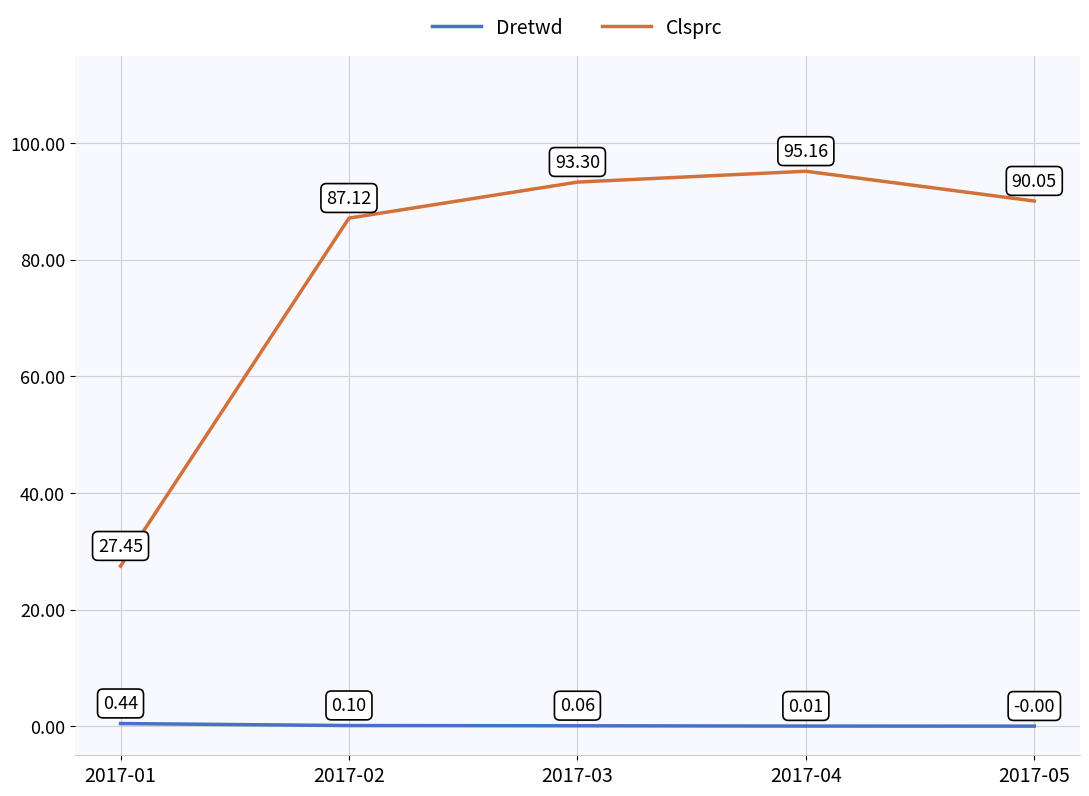

Rank the categories by Dretwd value from lowest to highest.

2017-05, 2017-04, 2017-03, 2017-02, 2017-01